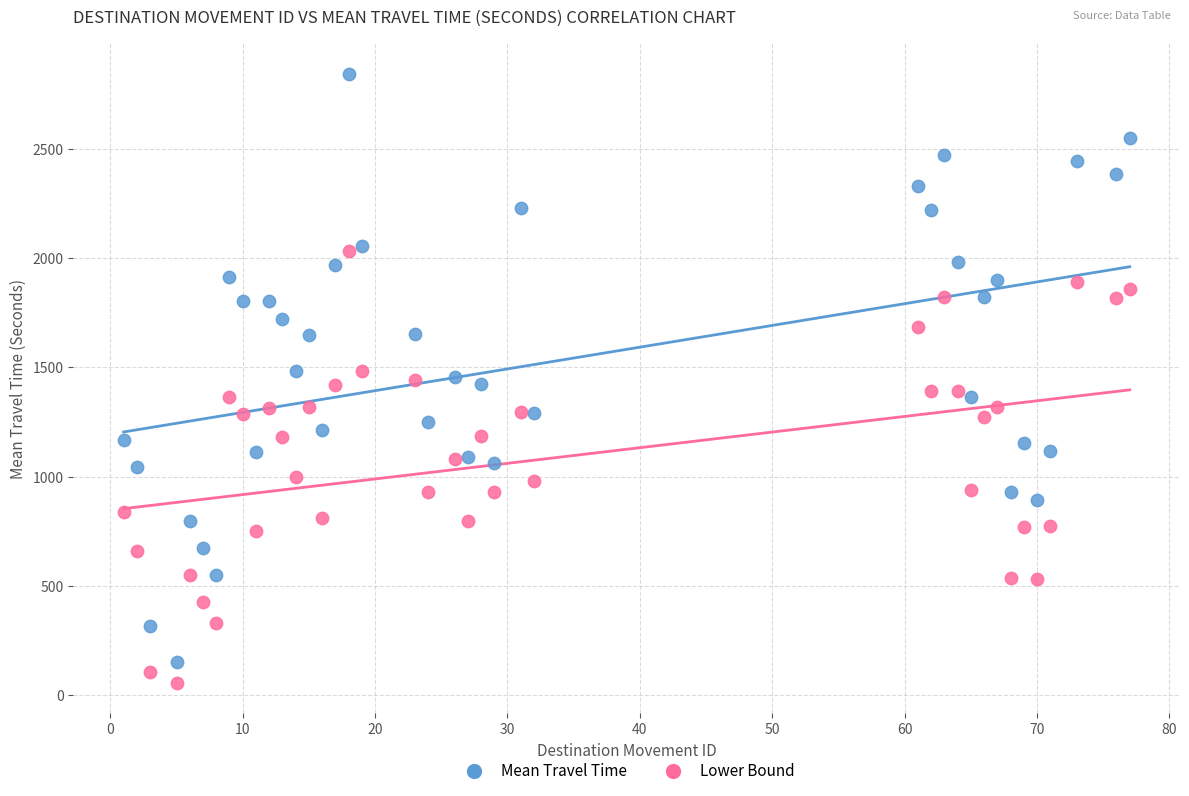

What are all the series names shown in the legend?

Mean Travel Time, Lower Bound